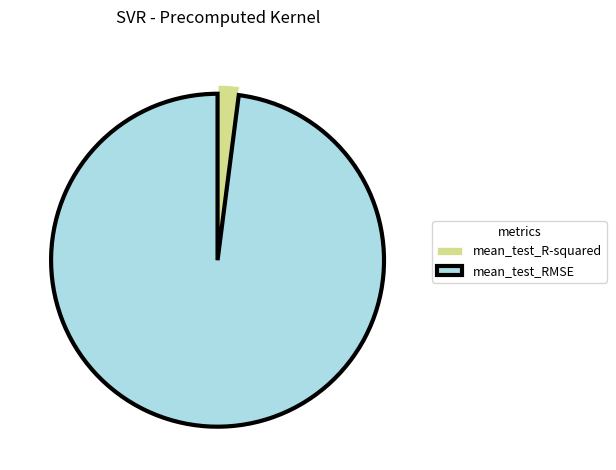

Which slice is the largest?

mean_test_RMSE